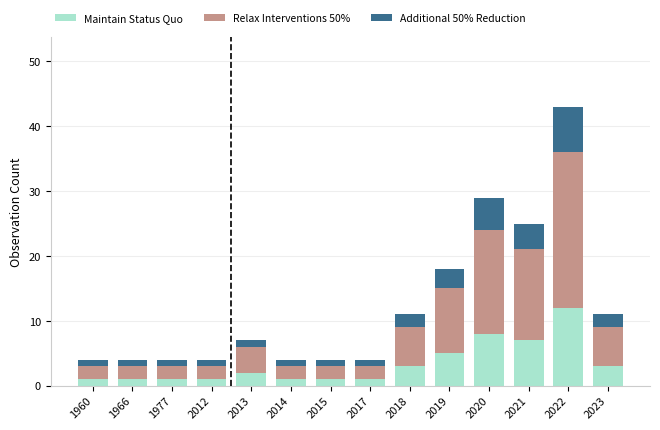

At which label does Maintain Status Quo reach its peak?

2022